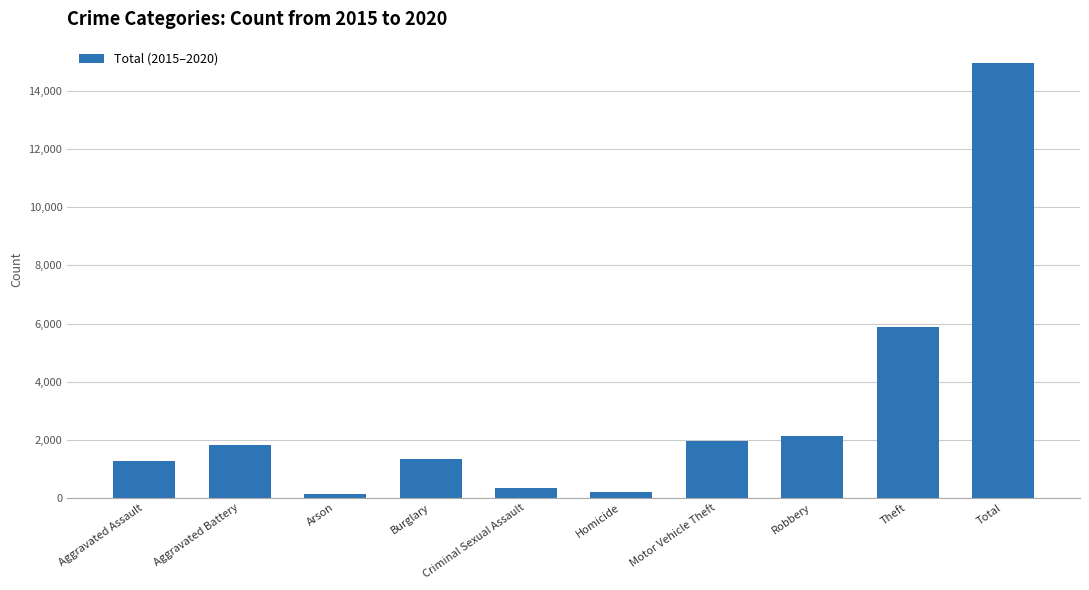

What is the difference between the maximum and minimum values?

14851